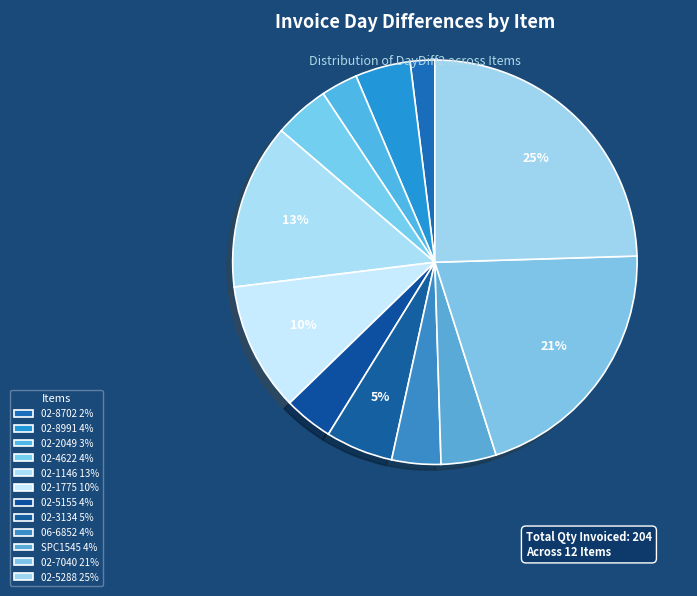

To the nearest percent, what percentage of the pie is 02-1146?

13%